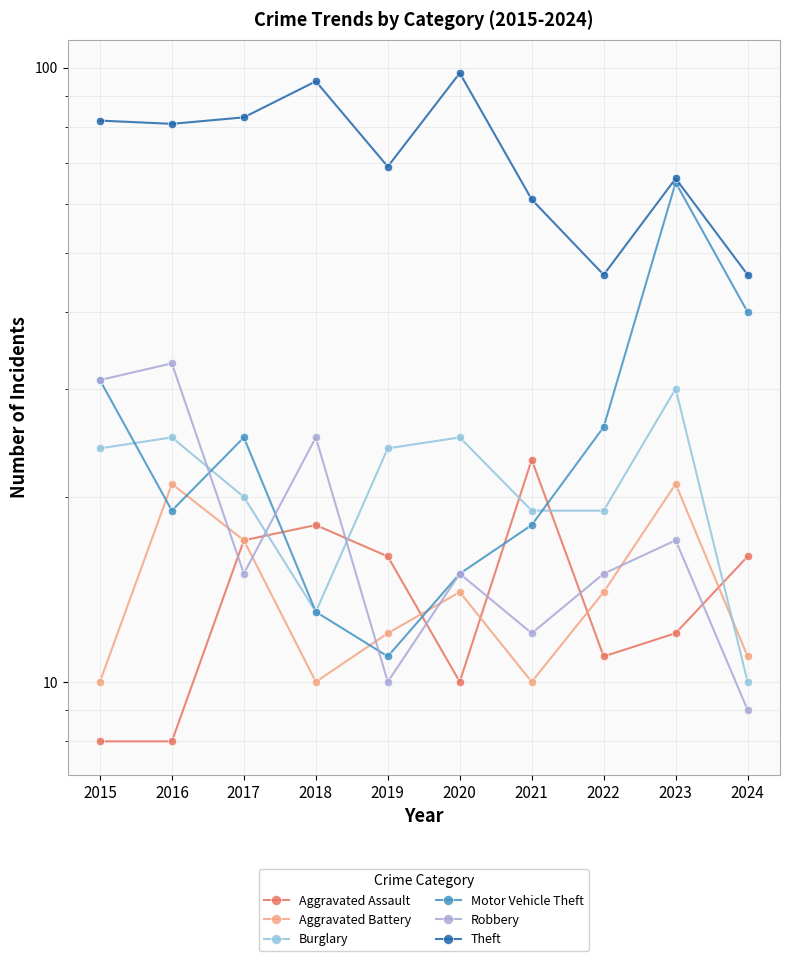

How many interior local peaks does the Motor Vehicle Theft series have?

2